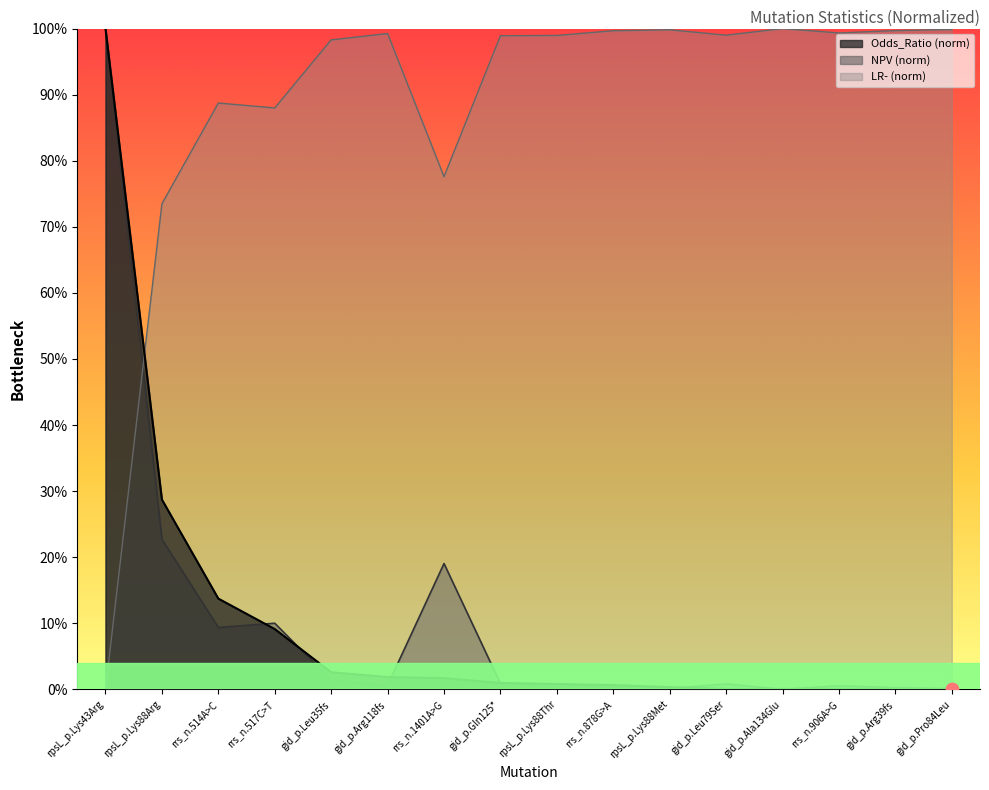

What are all the series names shown in the legend?

Odds_Ratio (norm), NPV (norm), LR- (norm)